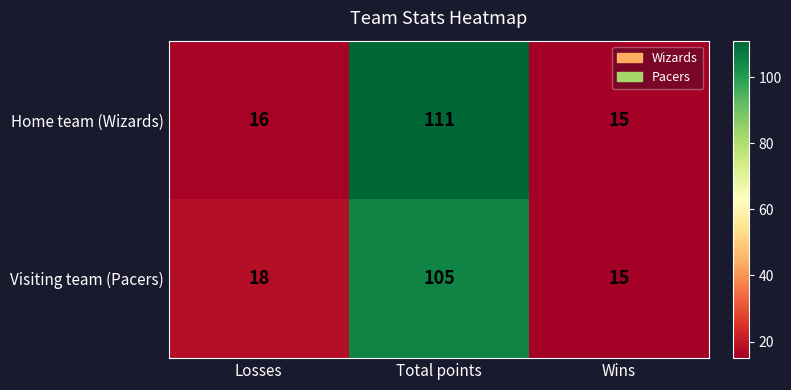

List the labels in order of Visiting team (Pacers) value, largest first.

Total points, Losses, Wins